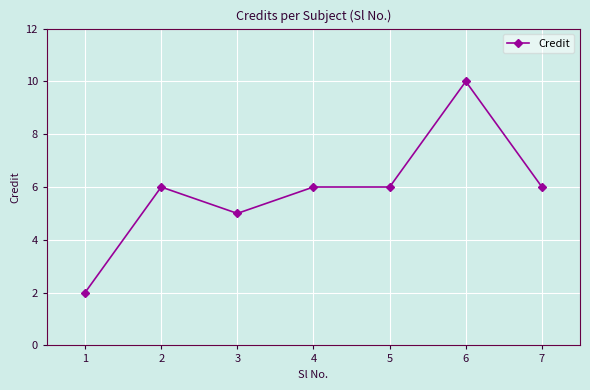

What is the ratio of the value at 3 to the value at 4?

0.8